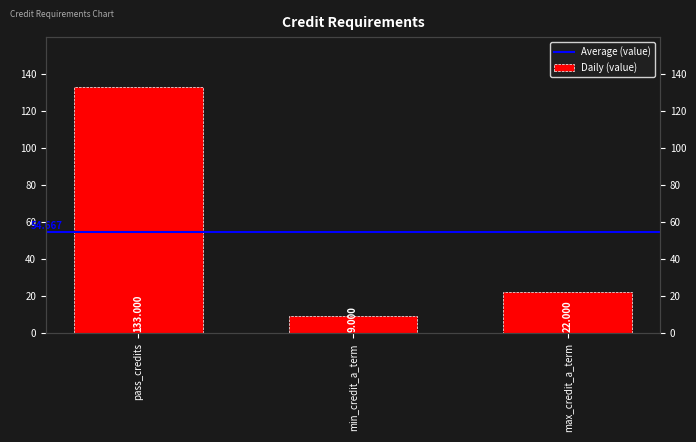

Which has a higher value, pass_credits or min_credit_a_term?

pass_credits